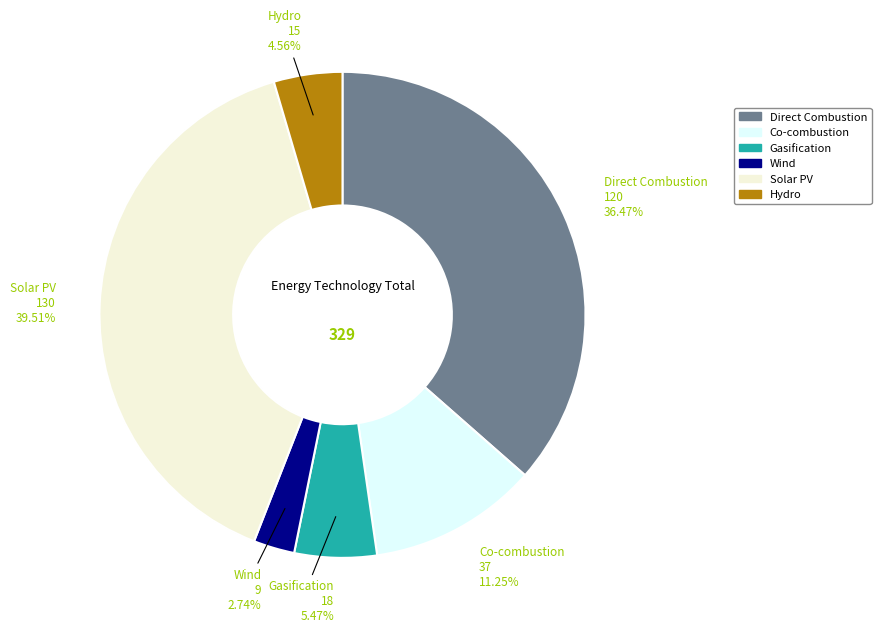

Is Wind the majority of the pie?

No